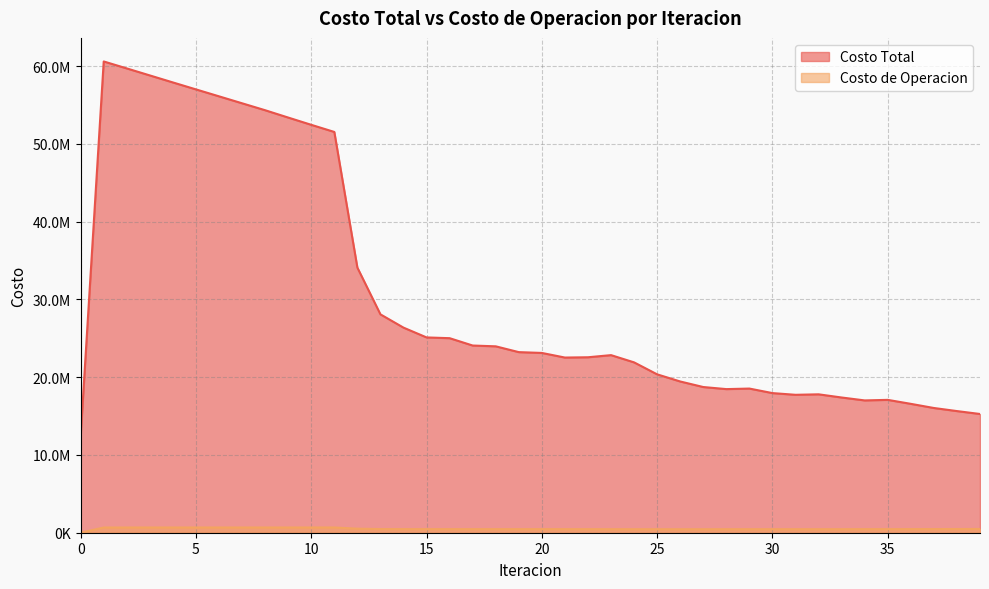

Which series has the largest total across all categories?

Costo Total